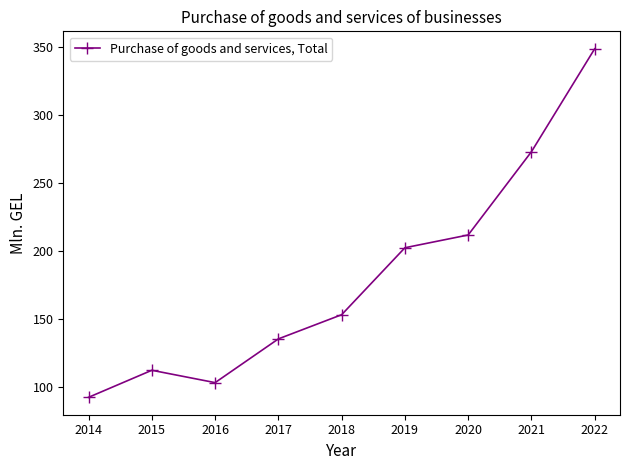

What is the greatest value displayed?

348.8